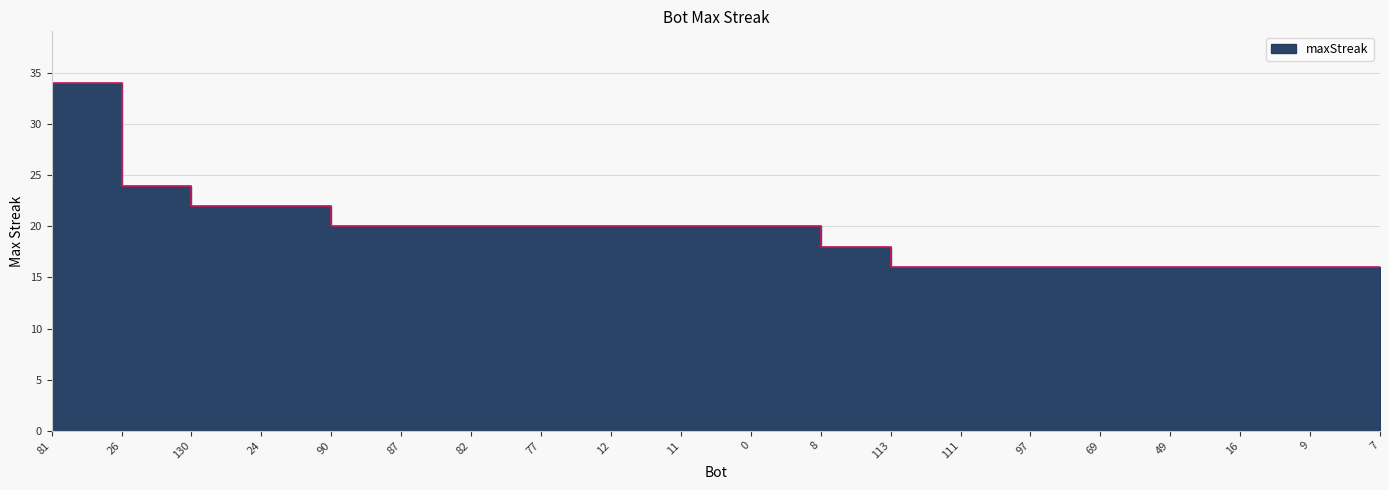

How many data points are less than 20?

9